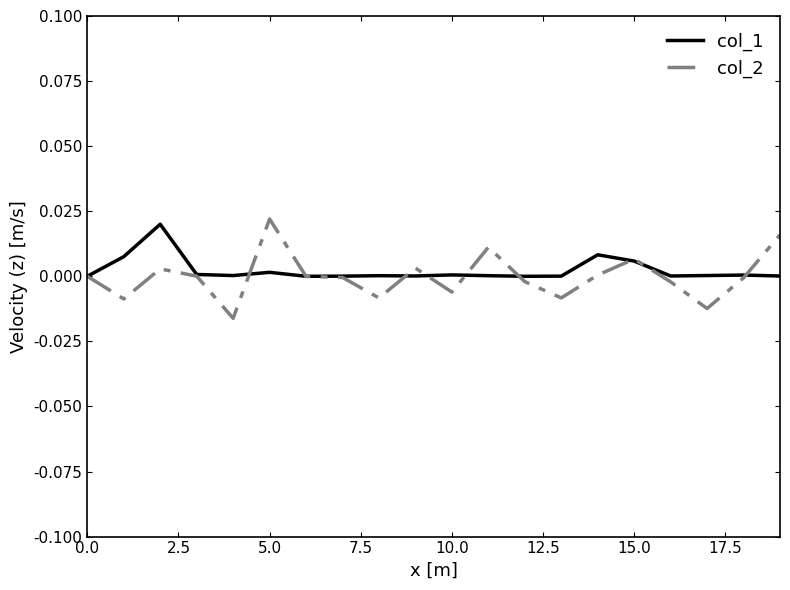

Rank the series by their average value, from lowest to highest.

col_2, col_1